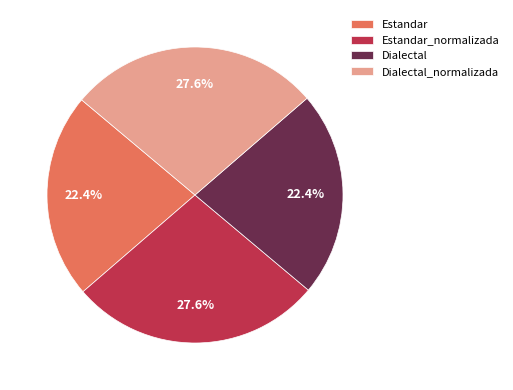

Is there a majority slice in this chart?

No